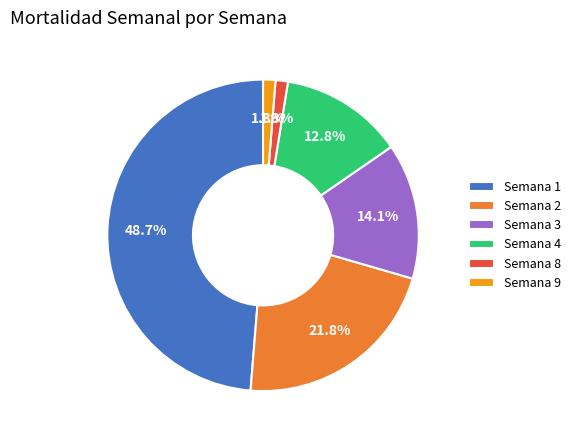

What is the largest slice in the pie chart?

Semana 1